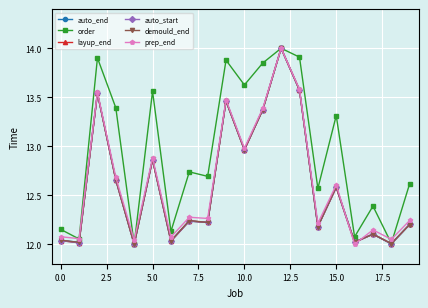

What is the maximum value for order?

14.0